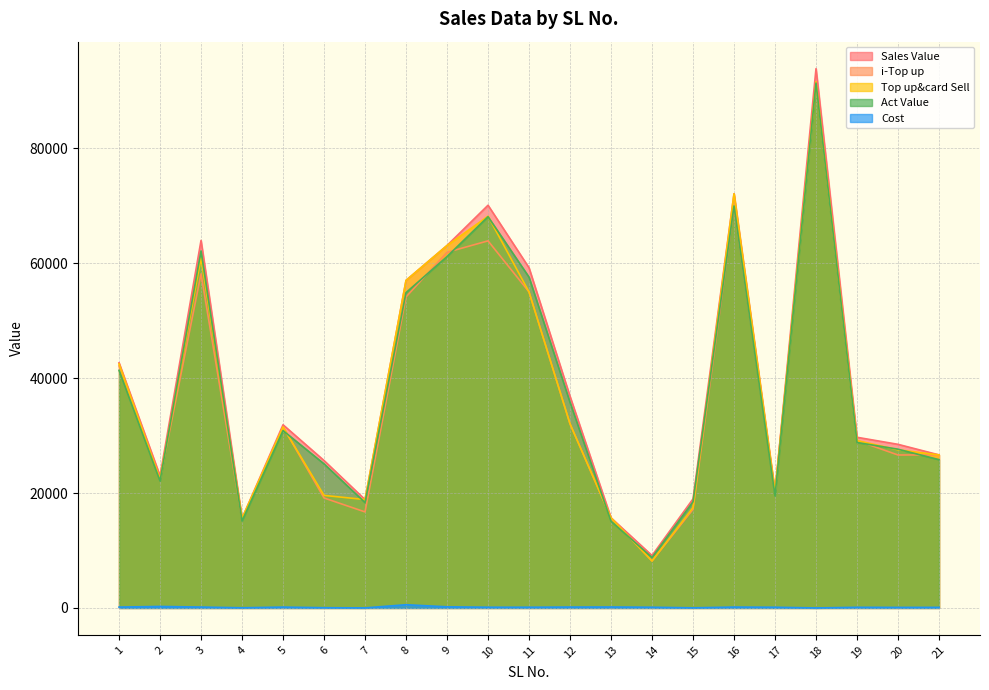

Between 16 and 6, which is larger?

16